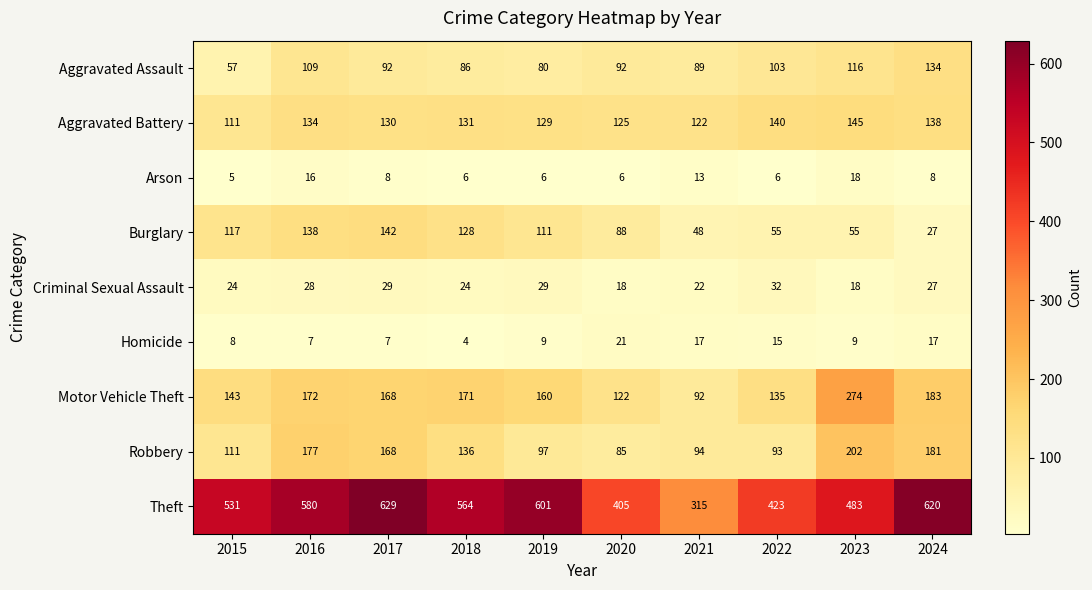

Rank the series by their maximum value, from lowest to highest.

Arson, Homicide, Criminal Sexual Assault, Aggravated Assault, Burglary, Aggravated Battery, Robbery, Motor Vehicle Theft, Theft